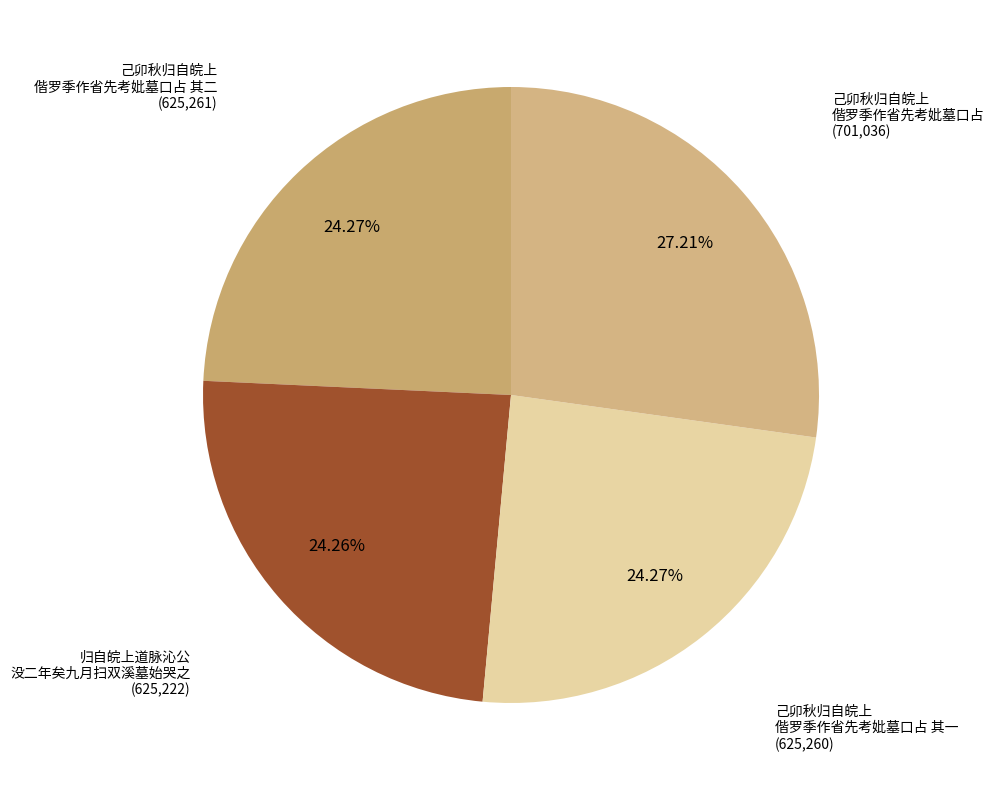

How many slices are in this pie chart?

4